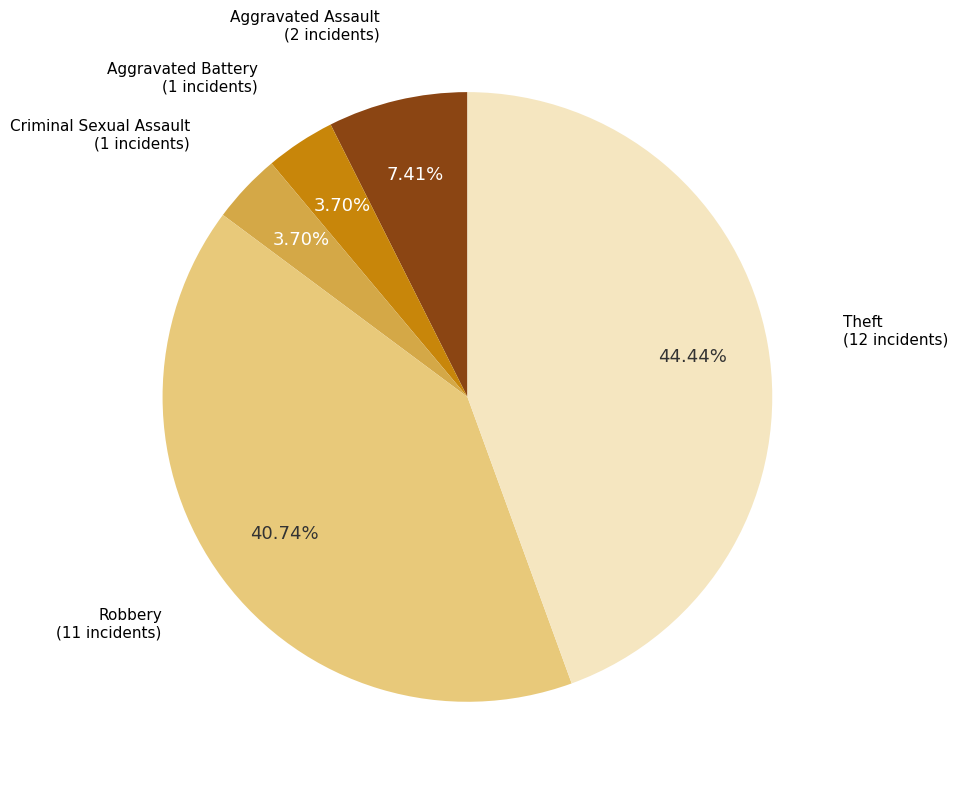

Does any single category account for the majority?

No